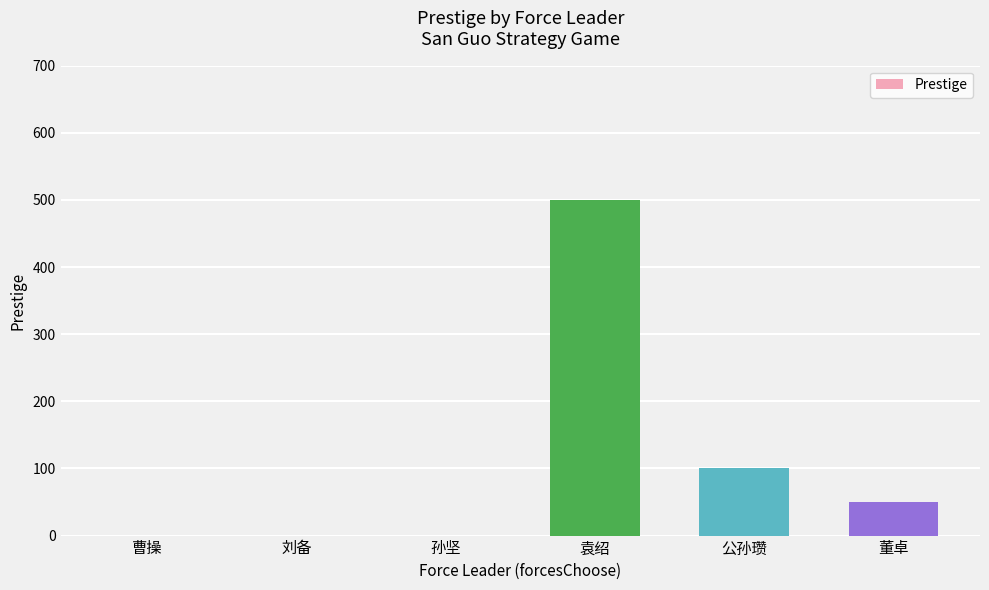

Reading left to right, list all the values displayed in this chart.

0	0	0	500	100	50